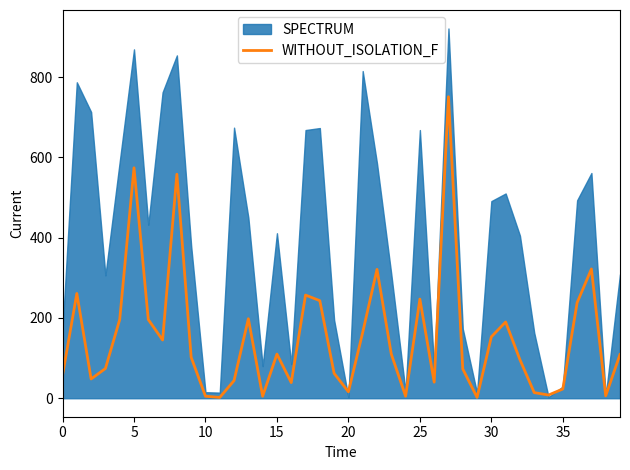

What is the sum of all values?

6064